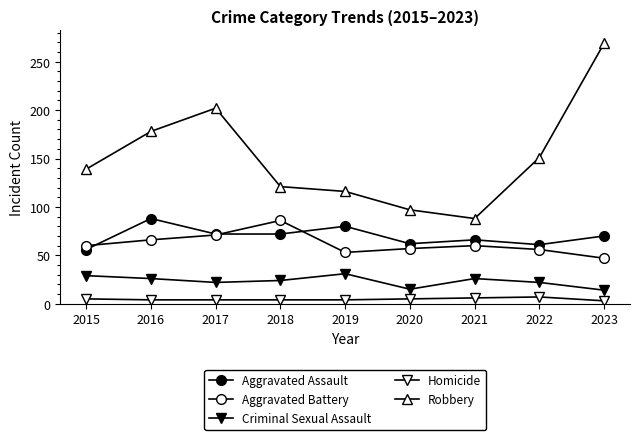

Does the chart have visible grid lines?

No